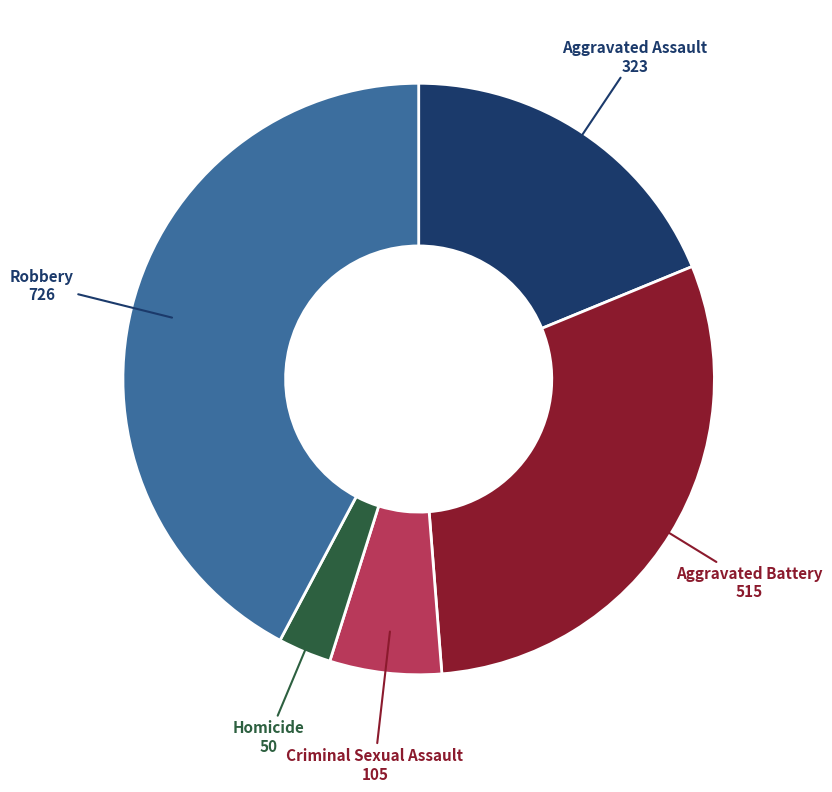

Is there a majority slice in this chart?

No